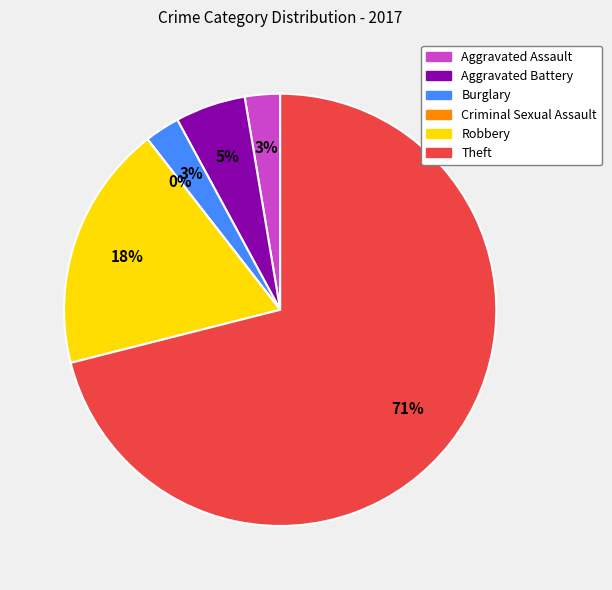

To the nearest percent, what is the combined percentage of Aggravated Battery and Aggravated Assault?

8%